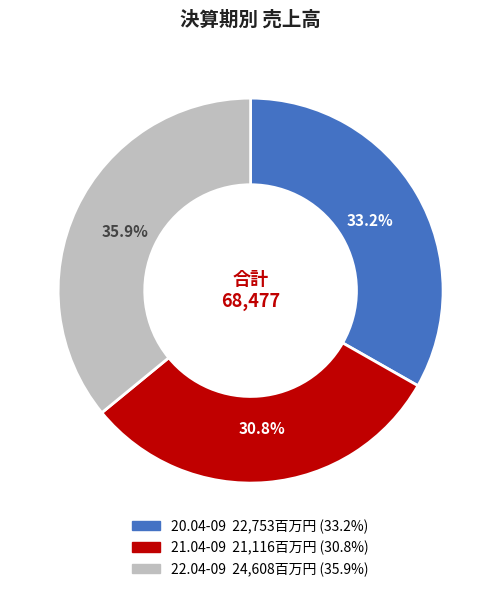

Rank the categories by value from highest to lowest.

22.04-09, 20.04-09, 21.04-09